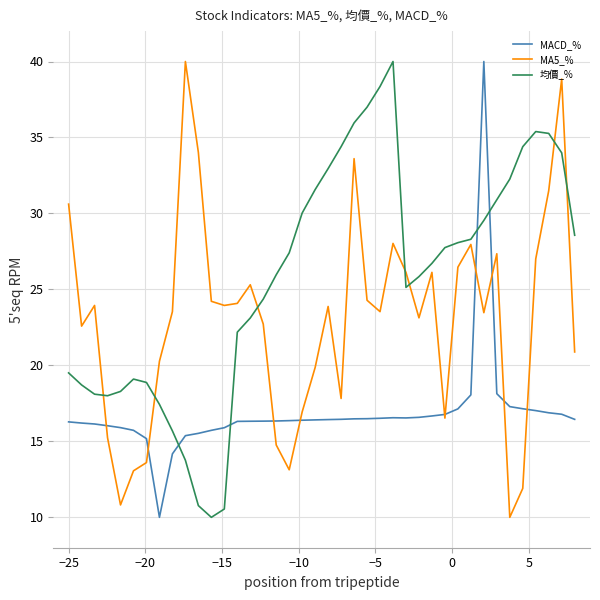

List the series in order of their overall mean, highest first.

均價_%, MA5_%, MACD_%